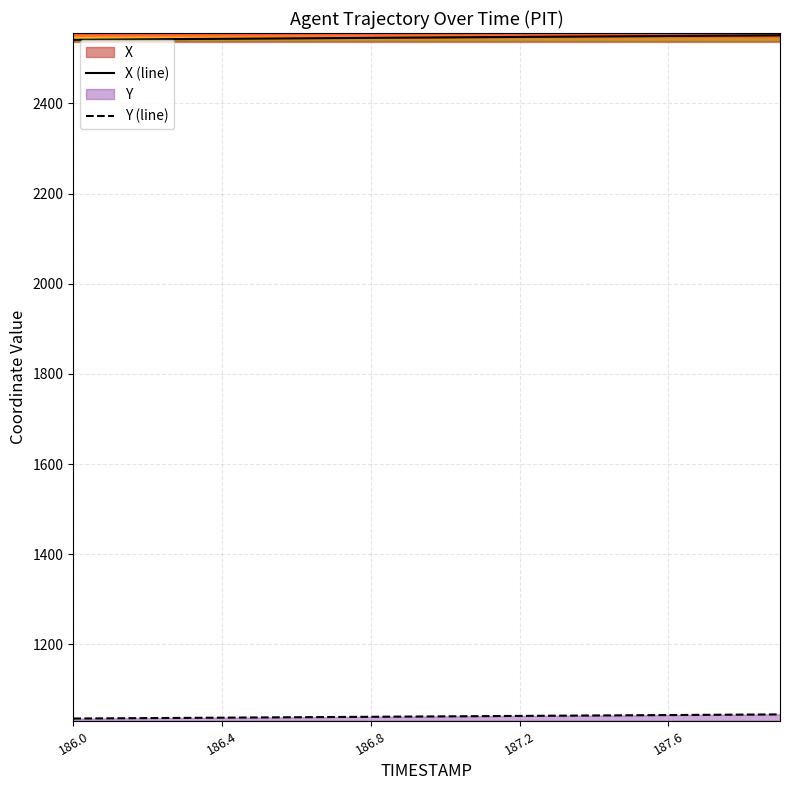

True or false: Y (line) and X (line) intersect in this chart.

False